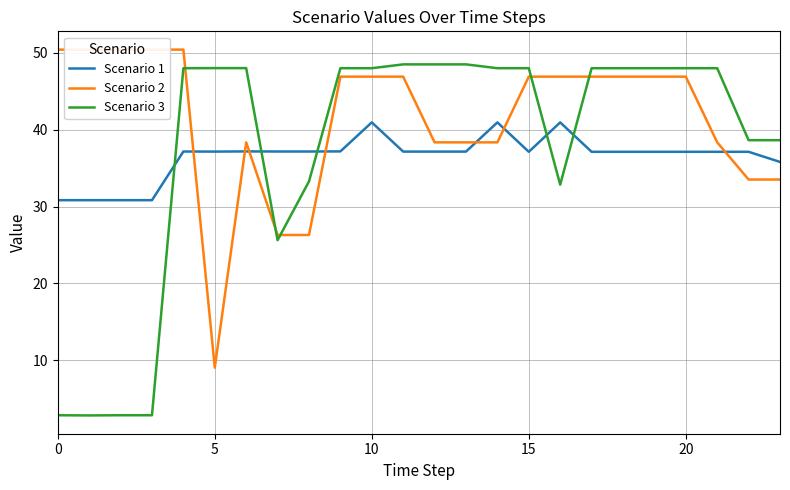

What is the lowest value of the Scenario 3 series?

2.8